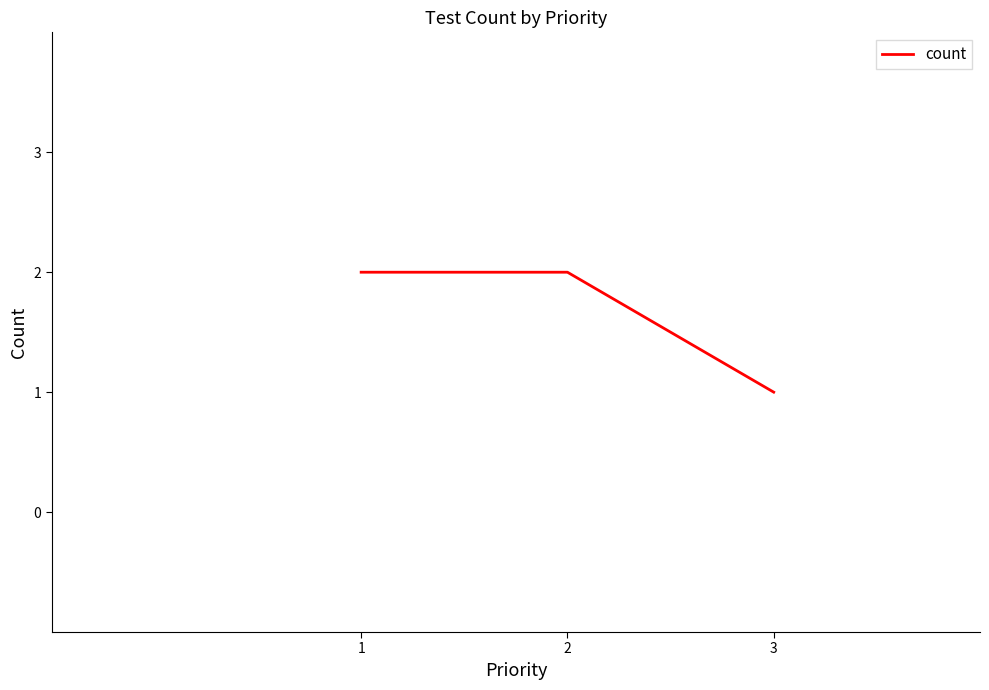

Is it true that the value at 3 is 1?

True